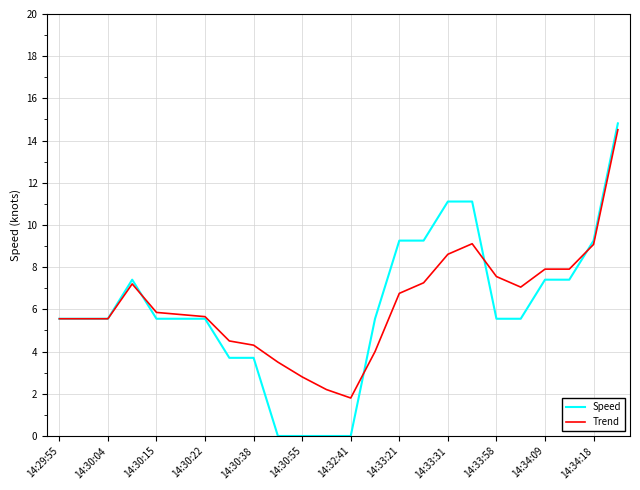

Does the chart display data point markers on the line(s)?

No